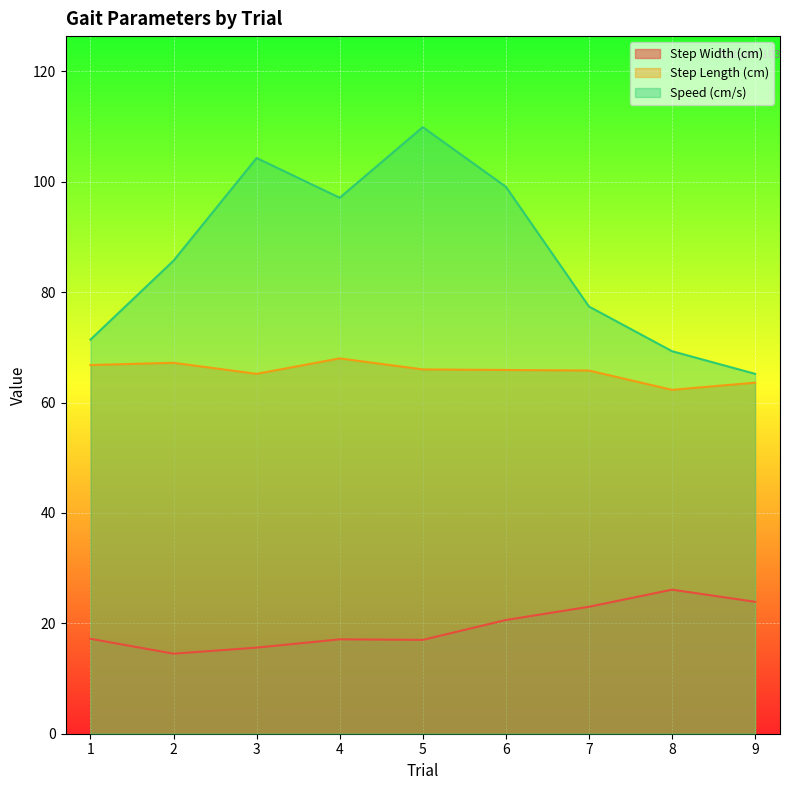

What is the value of the Step Length (cm) point at the 7th from the left?

65.8